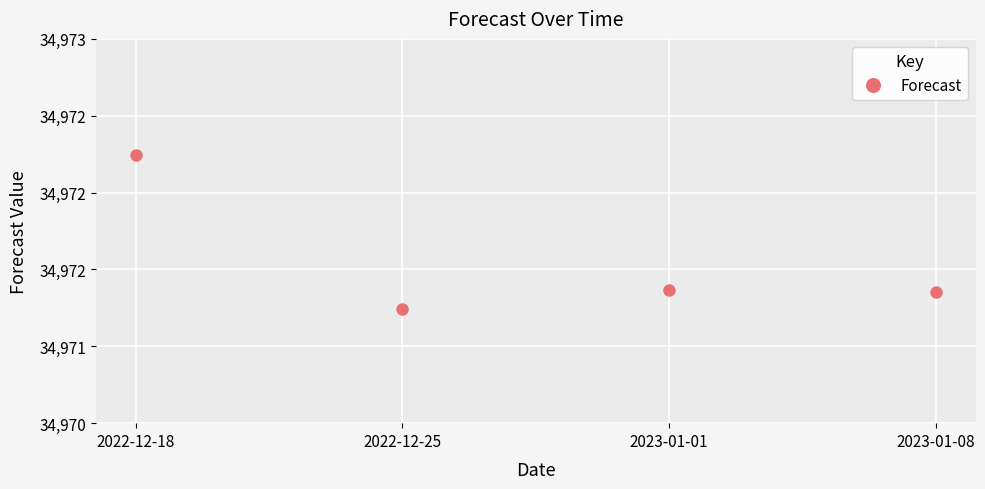

True or false: the data shows 34971.4 at 2023-01-08.

True